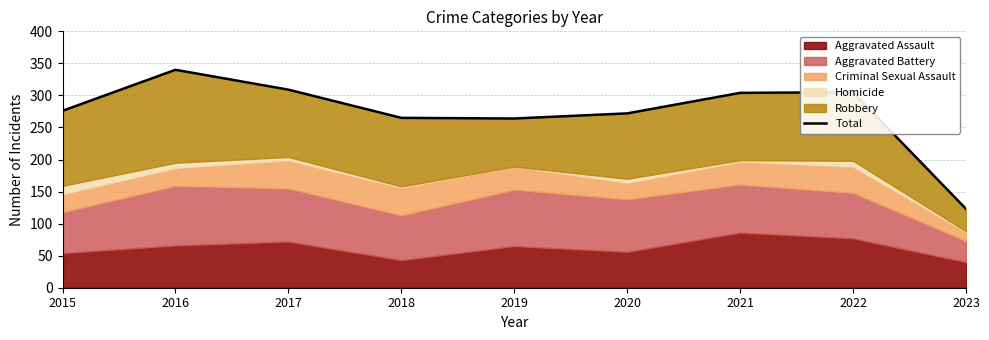

Rank the categories by value from highest to lowest.

2016, 2017, 2022, 2021, 2015, 2020, 2018, 2019, 2023